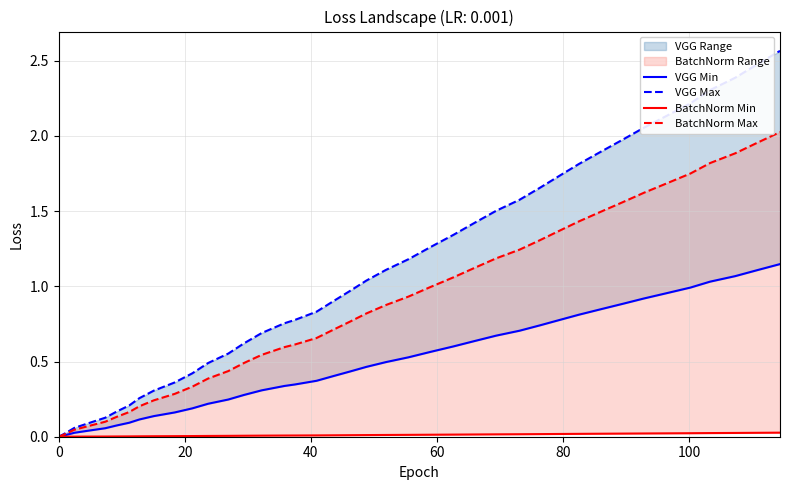

True or false: VGG Min has more than 2 points higher than both neighbors.

False